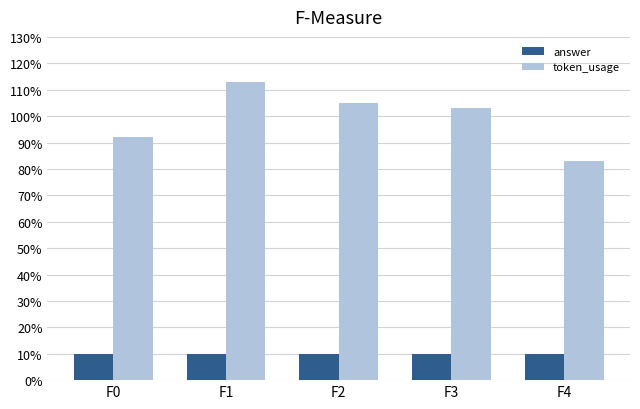

Which series has the largest range (max minus min)?

token_usage